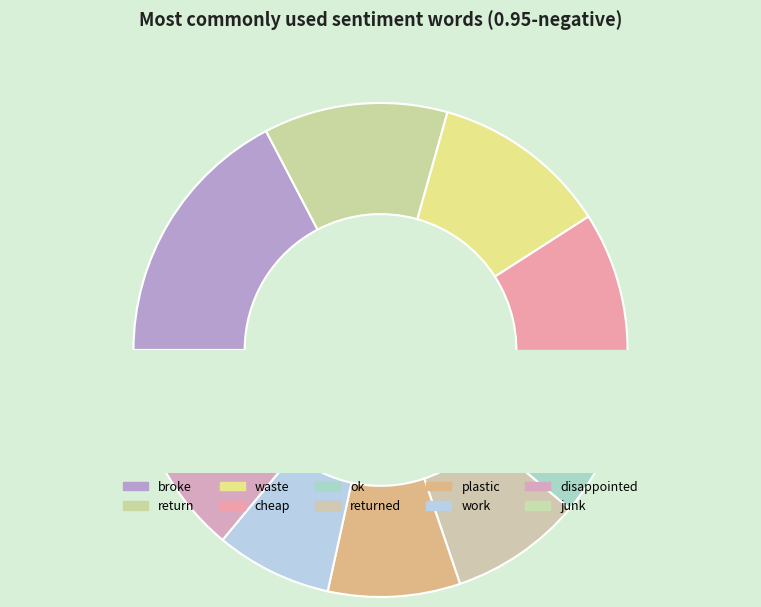

To the nearest percent, what is the average slice percentage?

10%